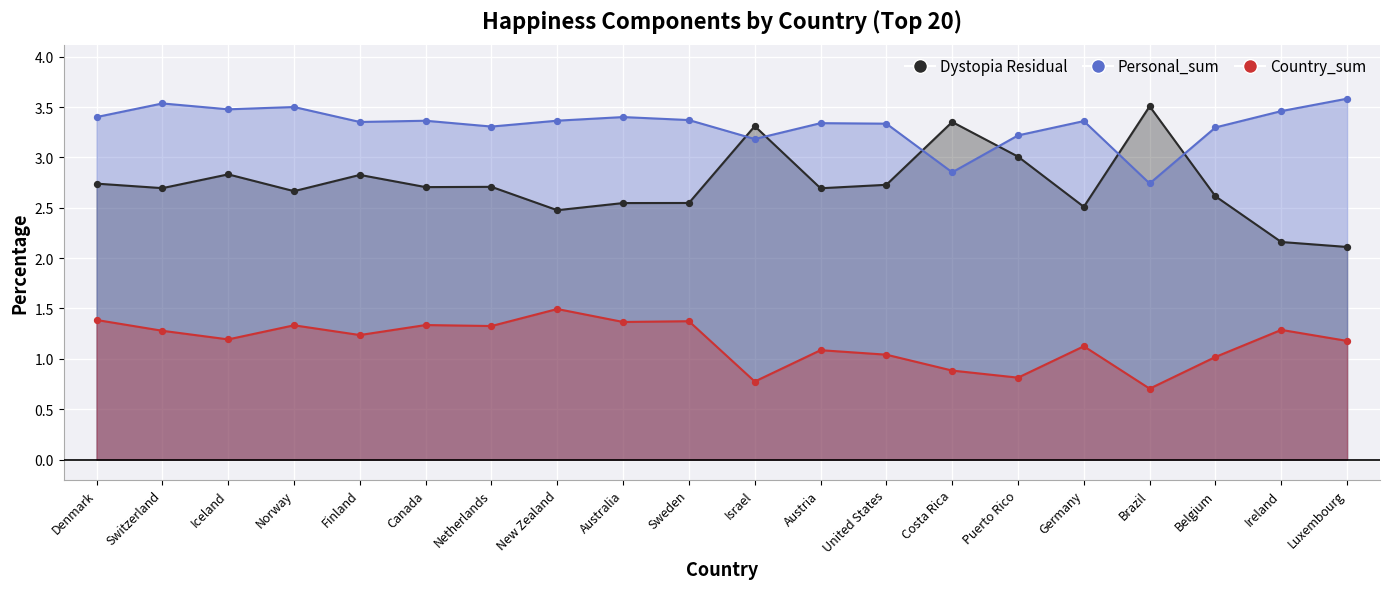

Which series contains the lowest Y value?

Country_sum